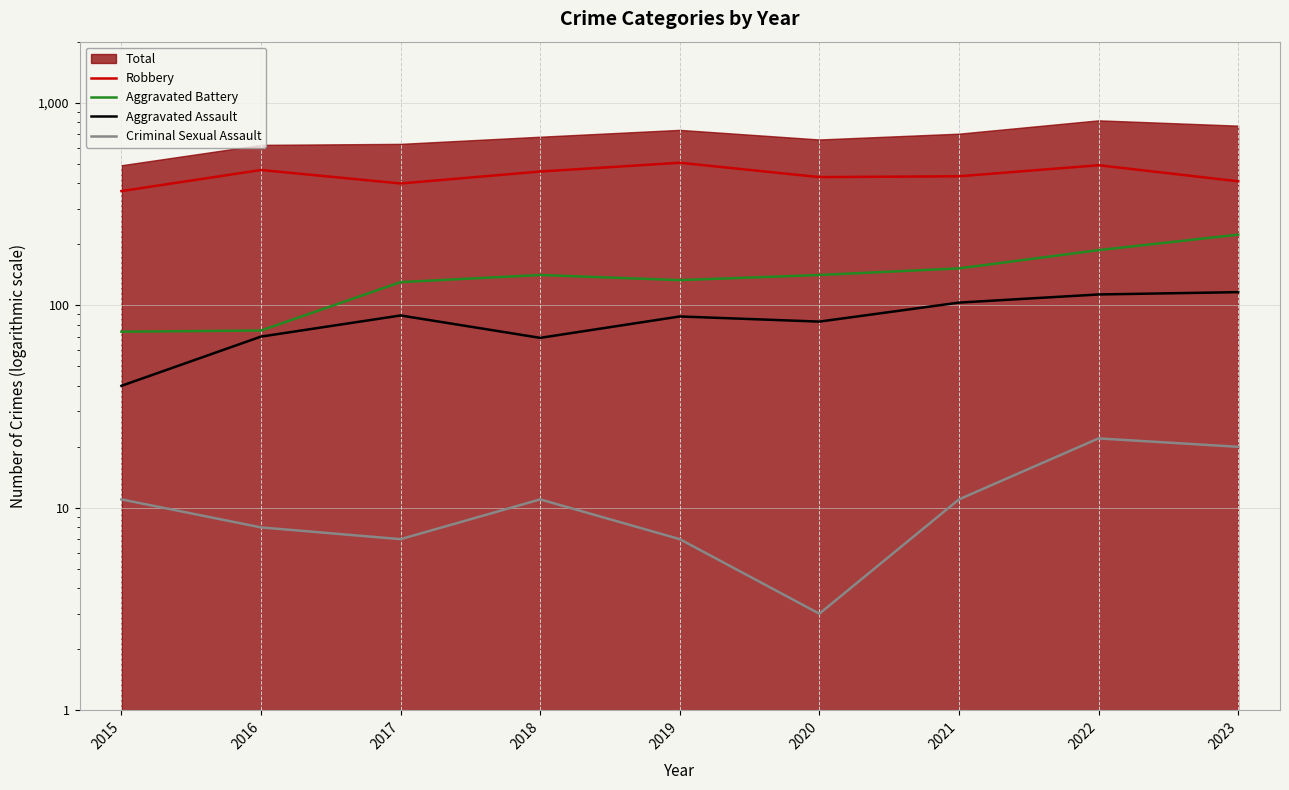

At which category is the sum across all series the highest?

2022